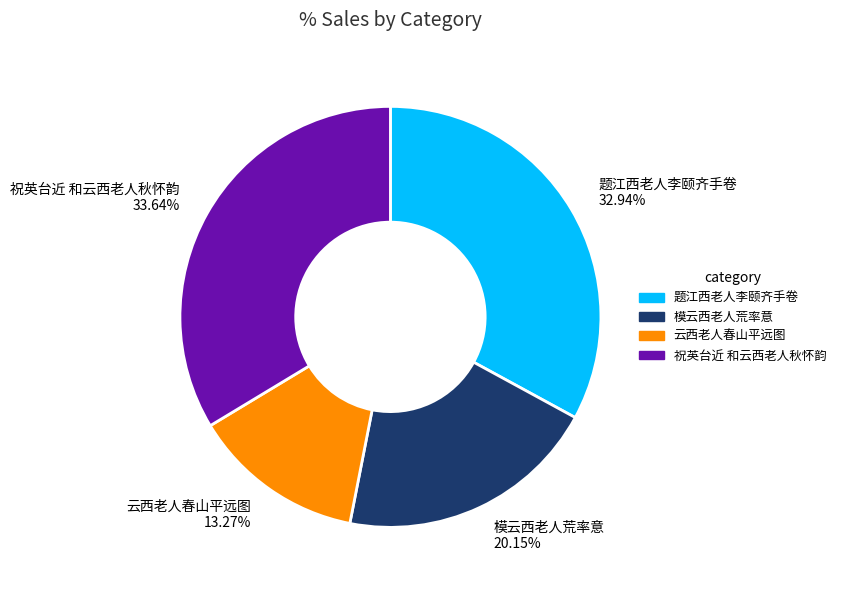

How many segments does this pie chart have?

4